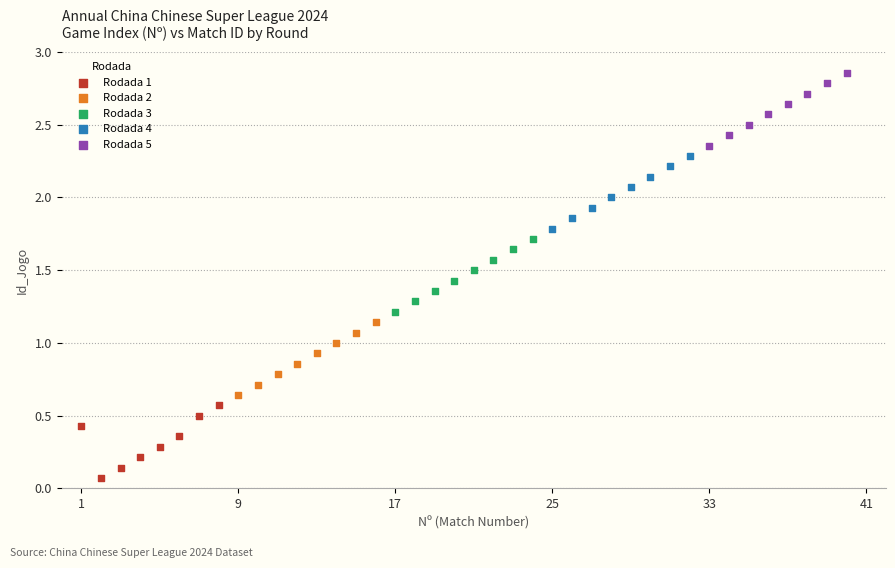

Which series reaches the minimum Y coordinate?

Rodada 1